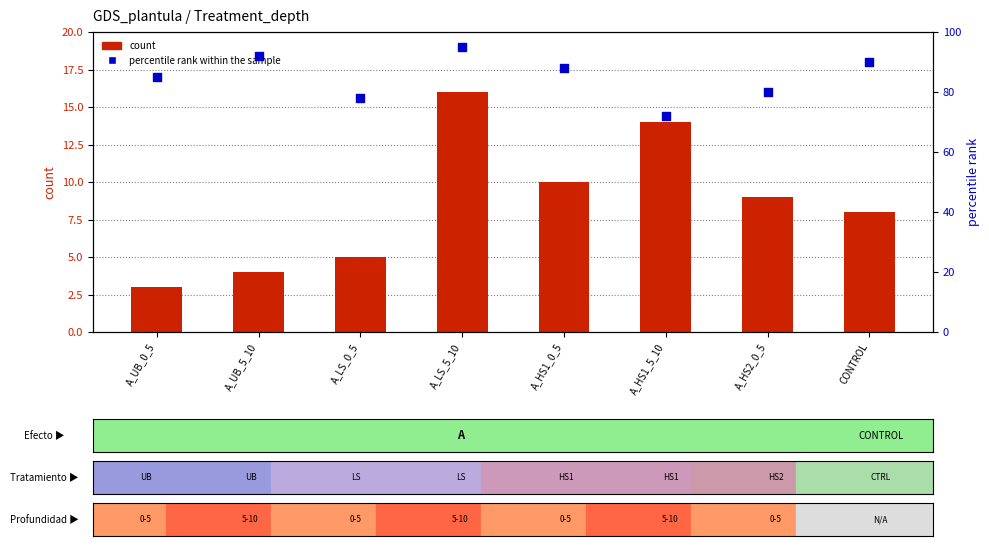

Is the value of percentile rank within the sample at A_LS_0_5 greater than the value of count at A_UB_5_10?

Yes